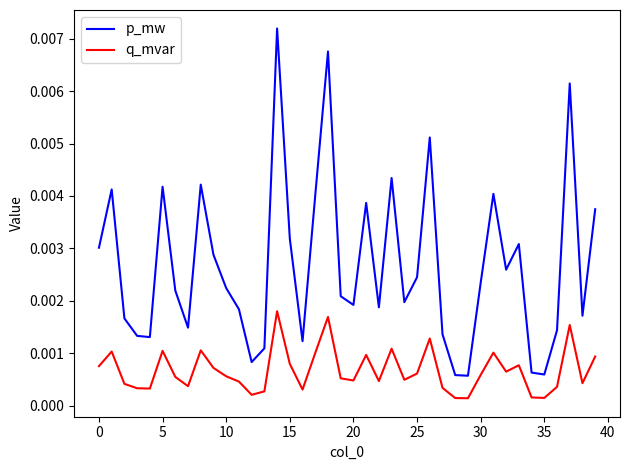

True or false: p_mw and q_mvar cross at least once.

False